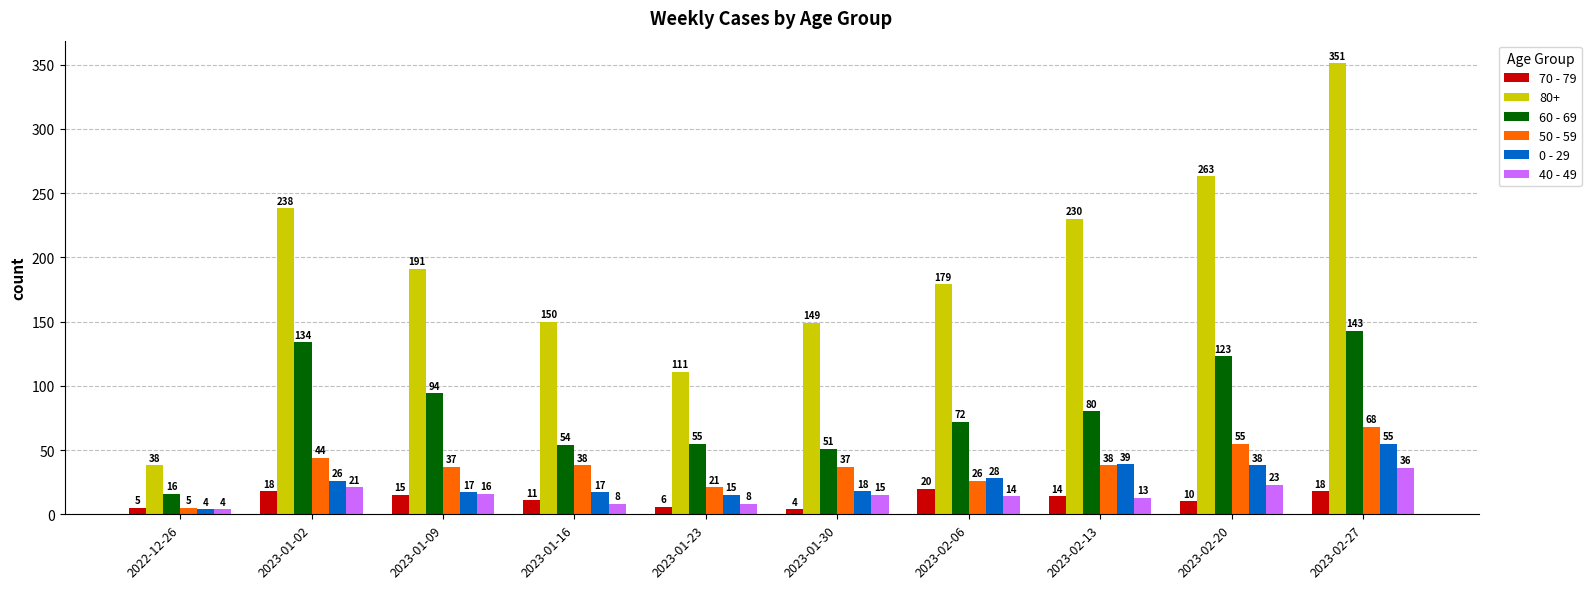

What is the spread (max minus min) of values at 2022-12-26?

34